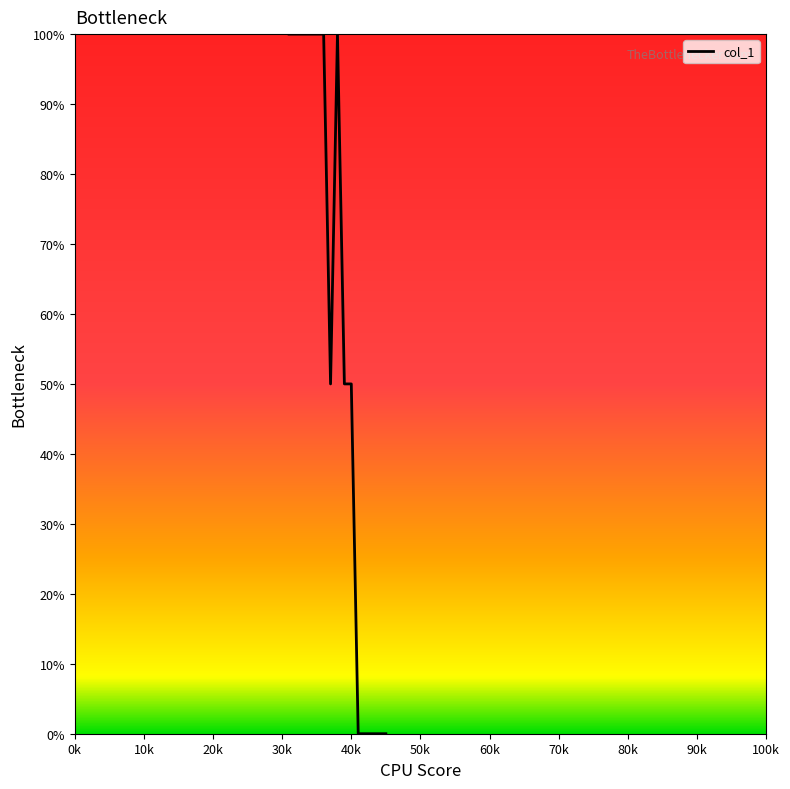

Does the chart have visible grid lines?

No